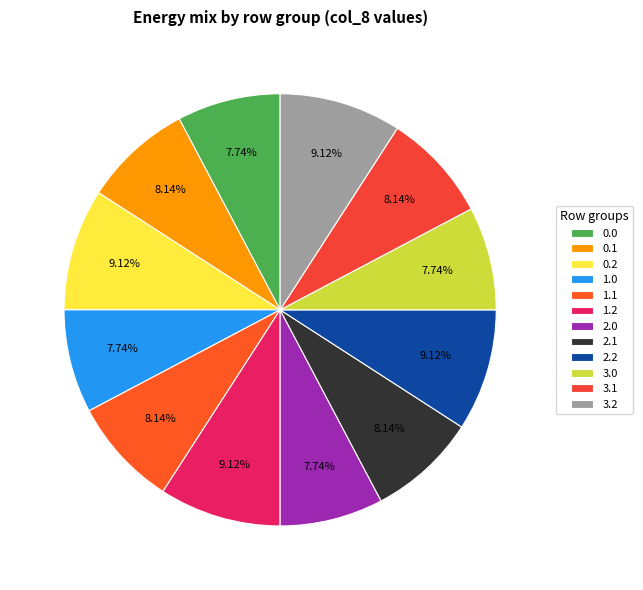

How many segments does this pie chart have?

12